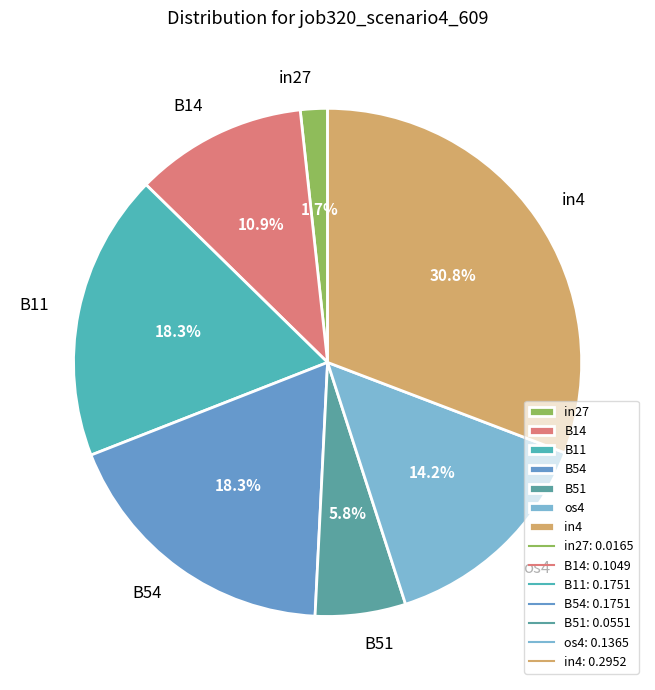

Is there any slice that represents more than half of the pie?

No